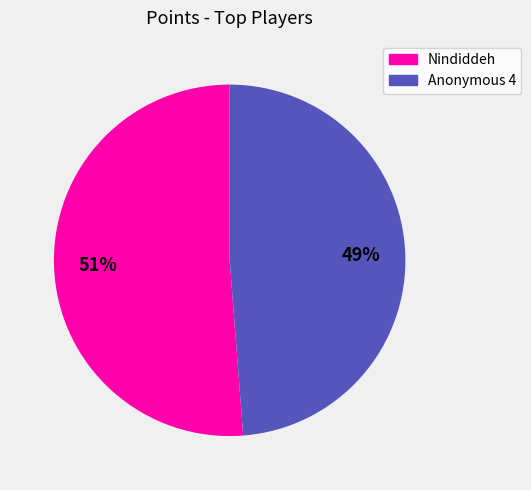

How many segments does this pie chart have?

2